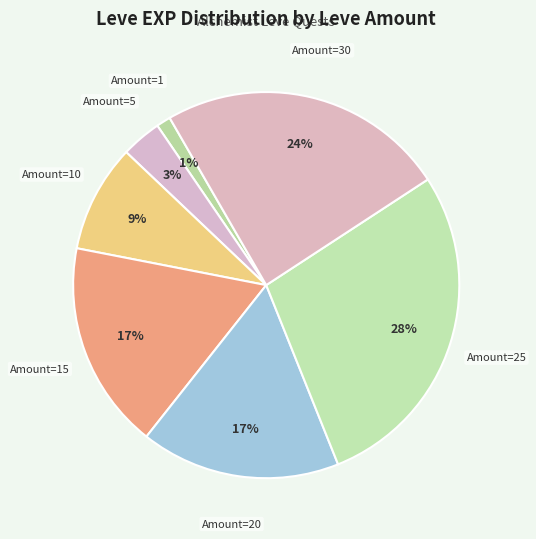

How many segments does this pie chart have?

7